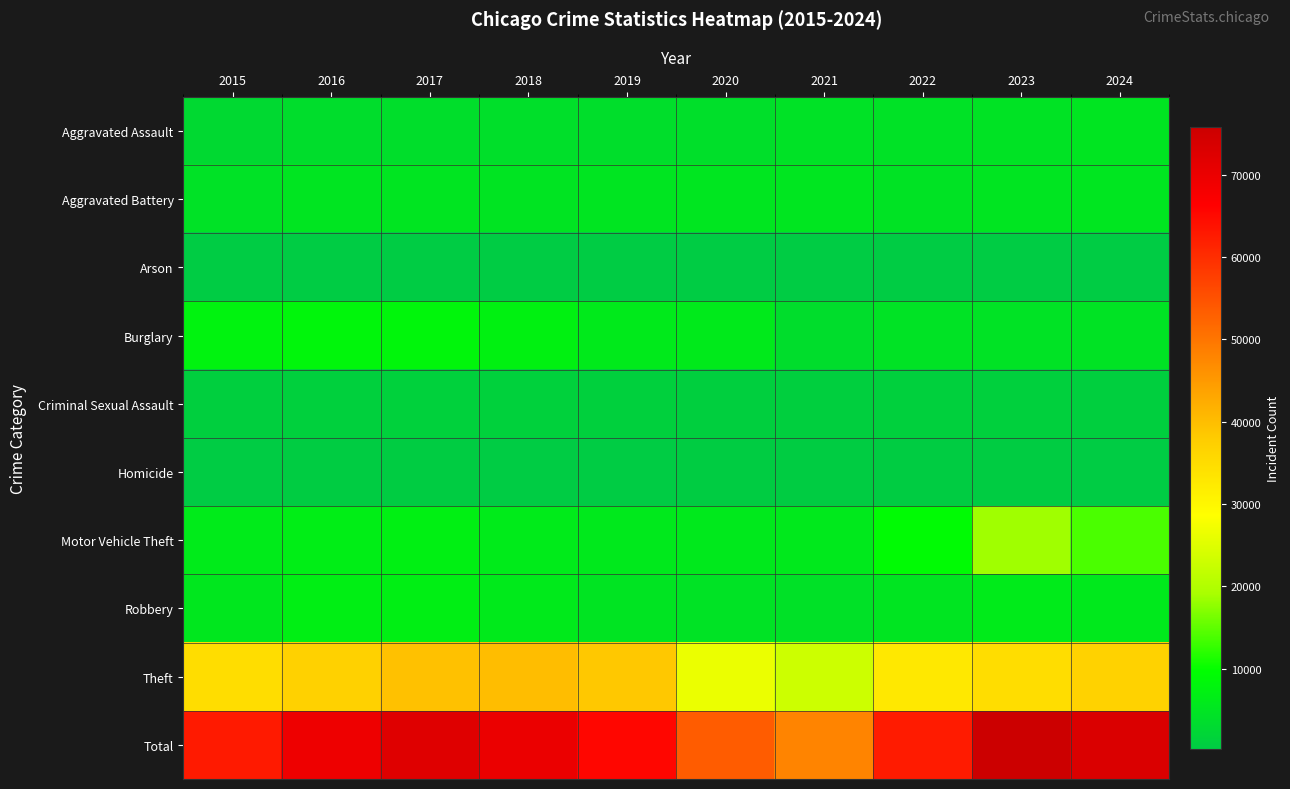

At 2022, list the series in order from smallest to largest.

Arson, Homicide, Criminal Sexual Assault, Aggravated Assault, Burglary, Aggravated Battery, Robbery, Motor Vehicle Theft, Theft, Total